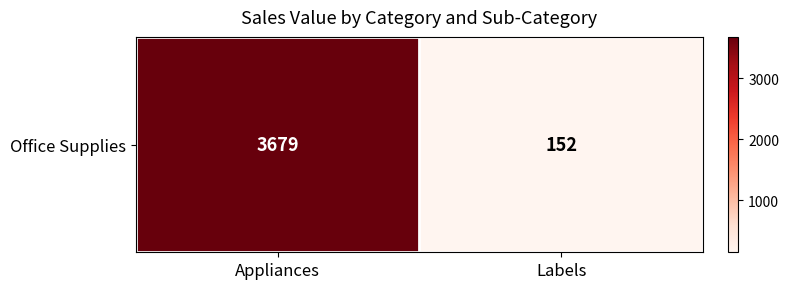

Rank the categories by value from highest to lowest.

Appliances, Labels